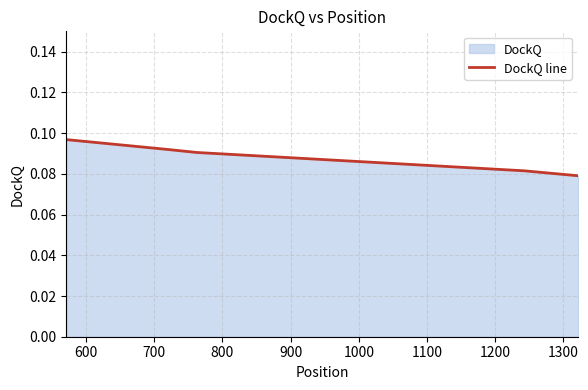

True or false: there are more than 1 points higher than both neighbors.

False